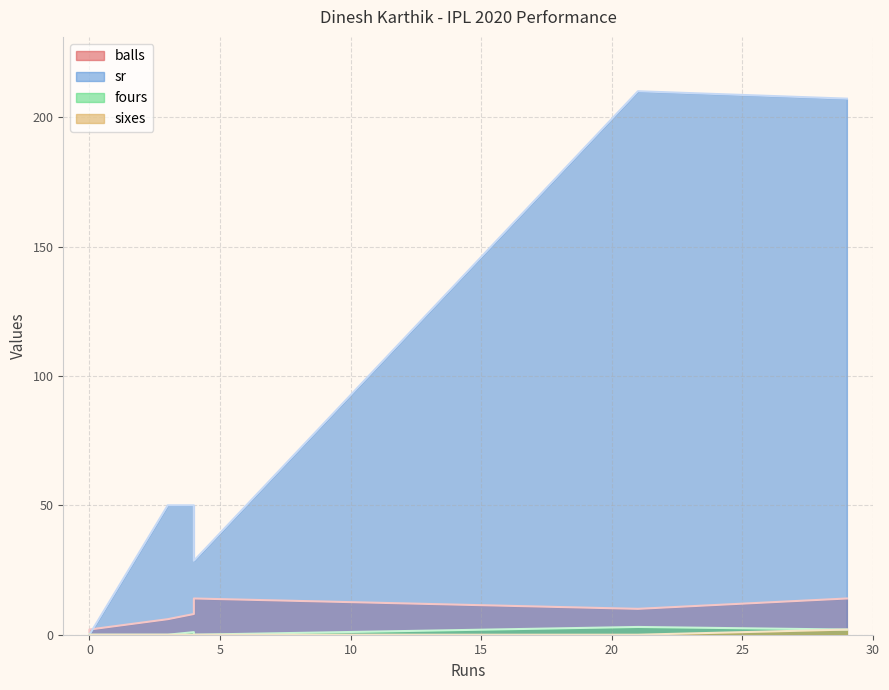

What is the difference between the sixes values at 0 and 29?

2.0